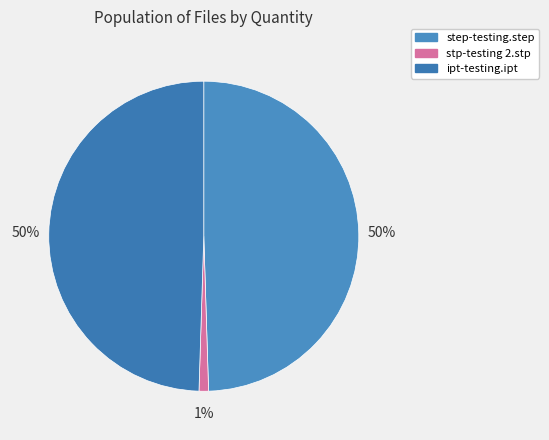

To the nearest percent, what portion does step-testing.step represent?

50%